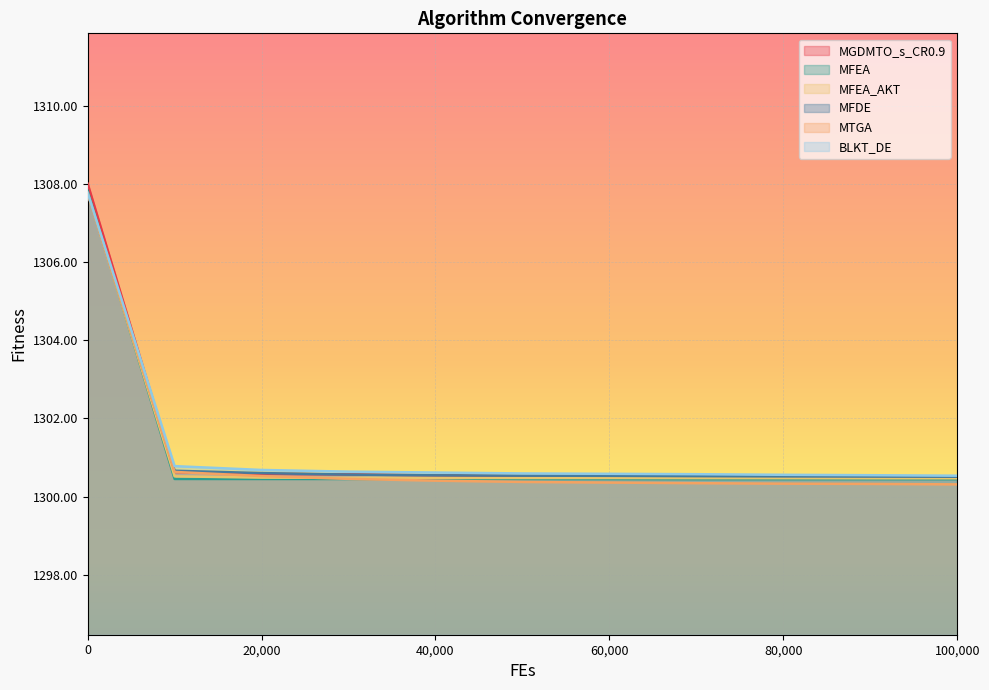

Rank the series by their maximum value, from highest to lowest.

MGDMTO_s_CR0.9, MFEA, BLKT_DE, MFDE, MFEA_AKT, MTGA